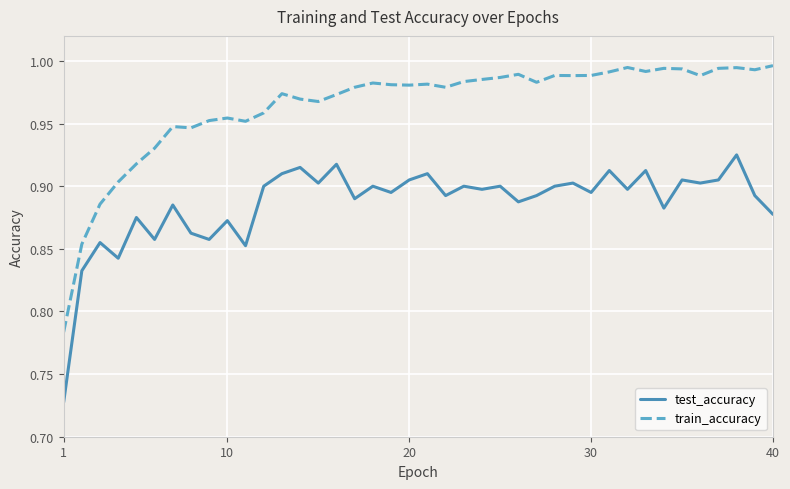

Which series has the largest range (max minus min)?

train_accuracy